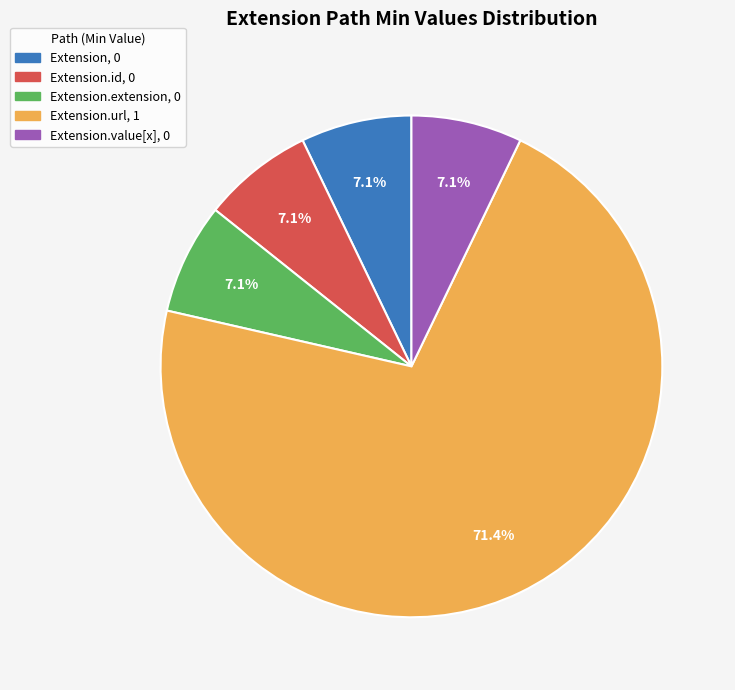

Is there any slice that represents more than half of the pie?

Yes